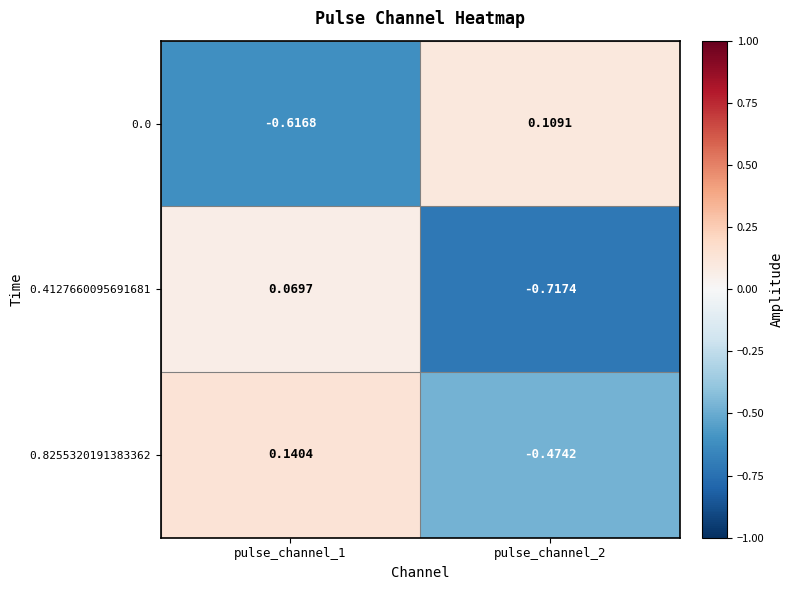

Is the value of 0.8255320191383362 at pulse_channel_1 greater than the value of 0.4127660095691681 at pulse_channel_1?

Yes